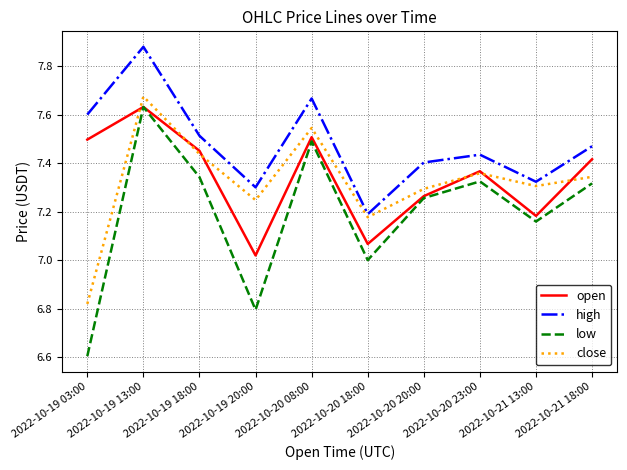

Between which two adjacent categories do open and close first intersect?

2022-10-19 03:00 and 2022-10-19 13:00